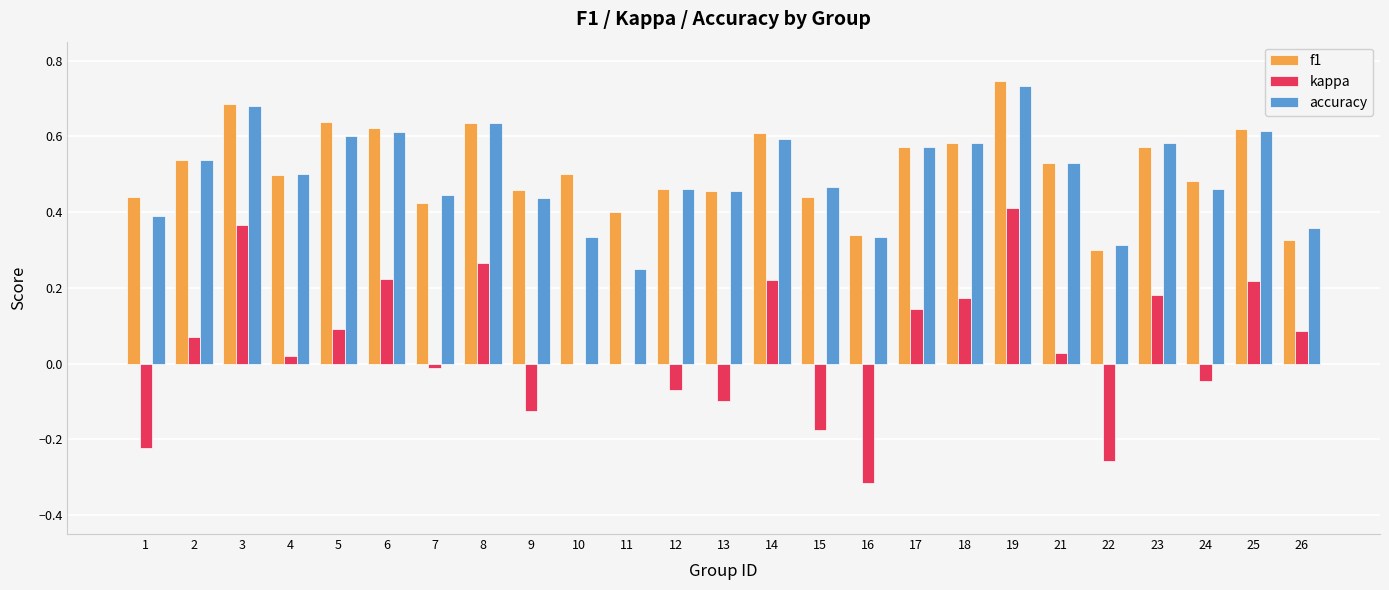

Is the value of f1 at 18 greater than the value of kappa at 15?

Yes